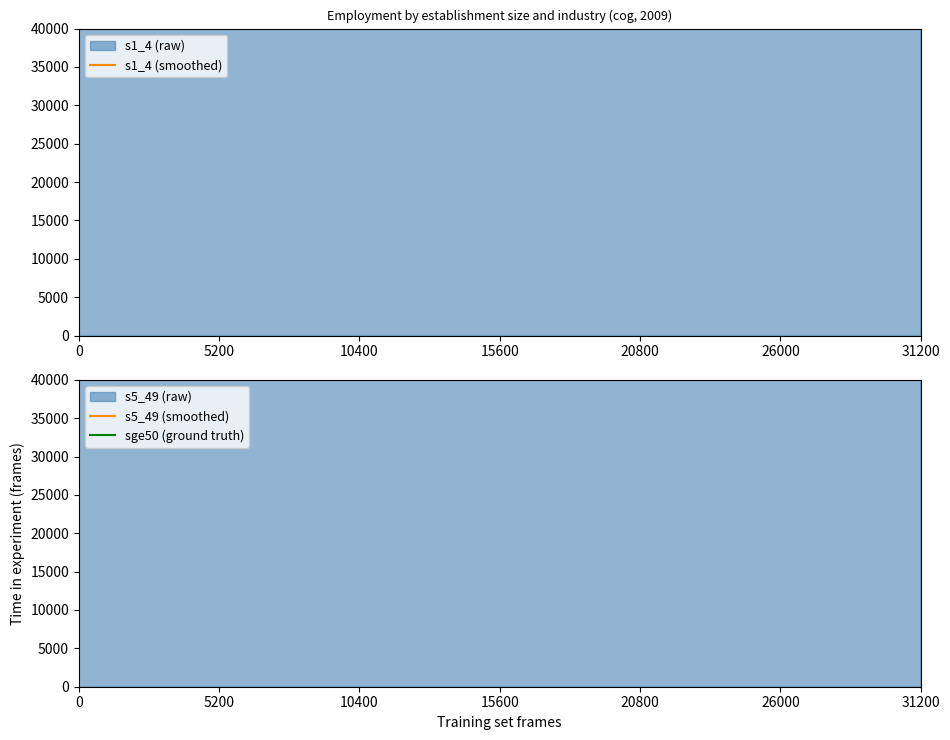

After their last crossing, which series has the higher values: s1_4 (smoothed) or s5_49 (smoothed)?

s1_4 (smoothed)